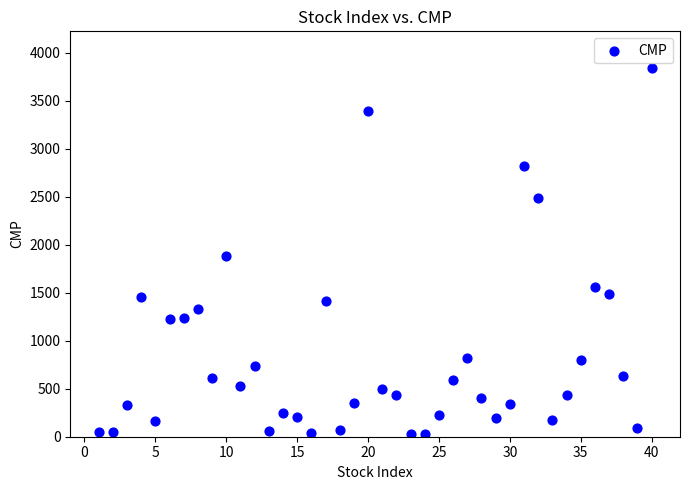

What is the range of X values (max minus min)?

39.0